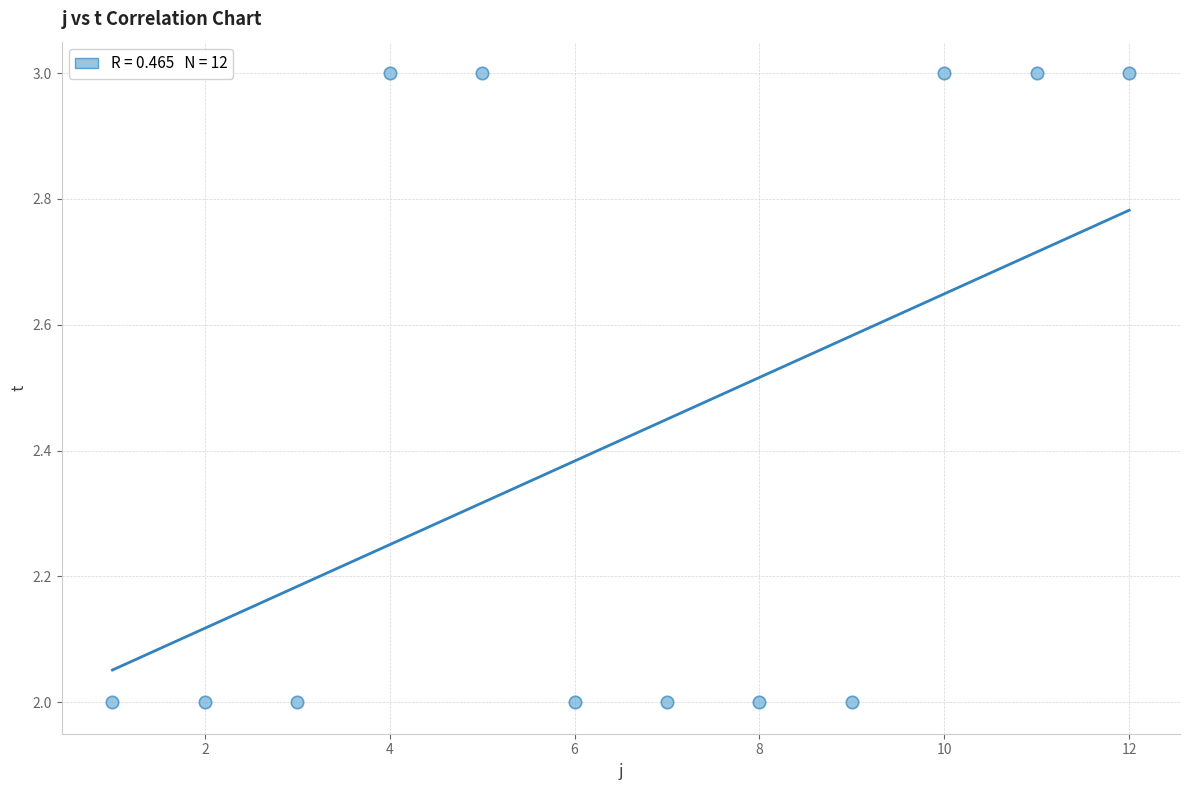

What is the average X value?

6